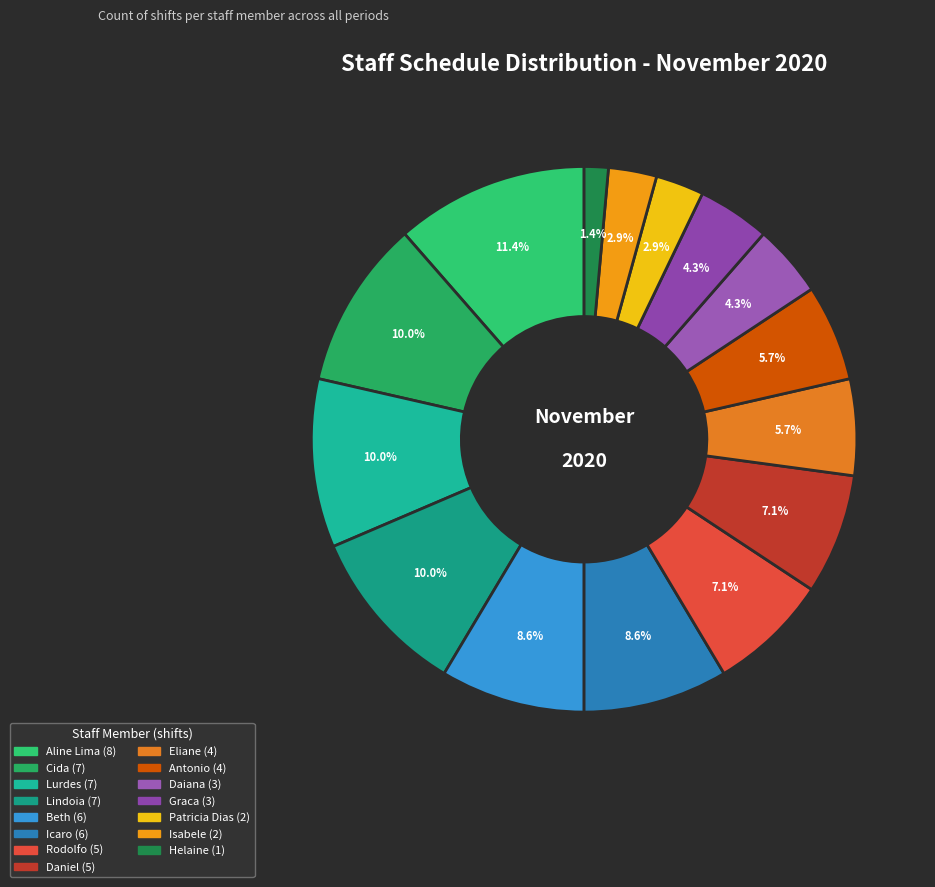

Which category has the biggest portion of the pie?

Aline Lima